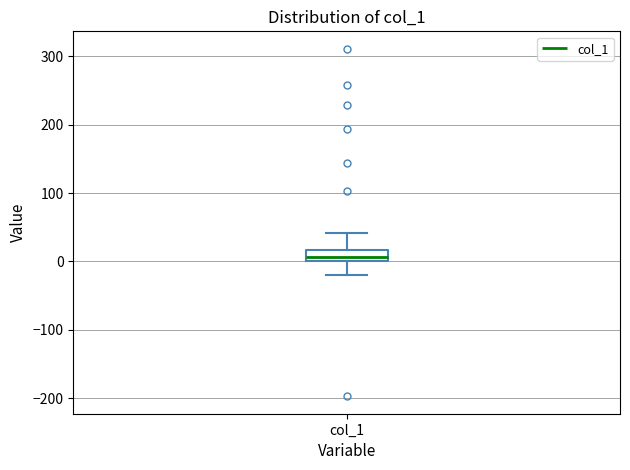

Read this box plot against the y-axis: the position of the median line, the range covered by the box, and the ends of both whiskers. The values are not printed on the chart, so give them approximately, as read against the axis.

median 10, box 0 to 20, whiskers -20 to 40